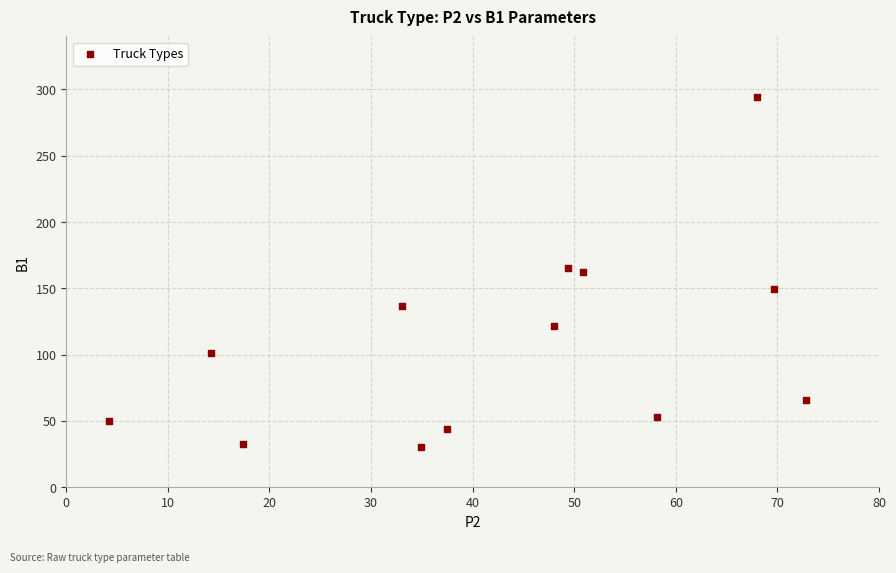

What is the range of X values (max minus min)?

68.5